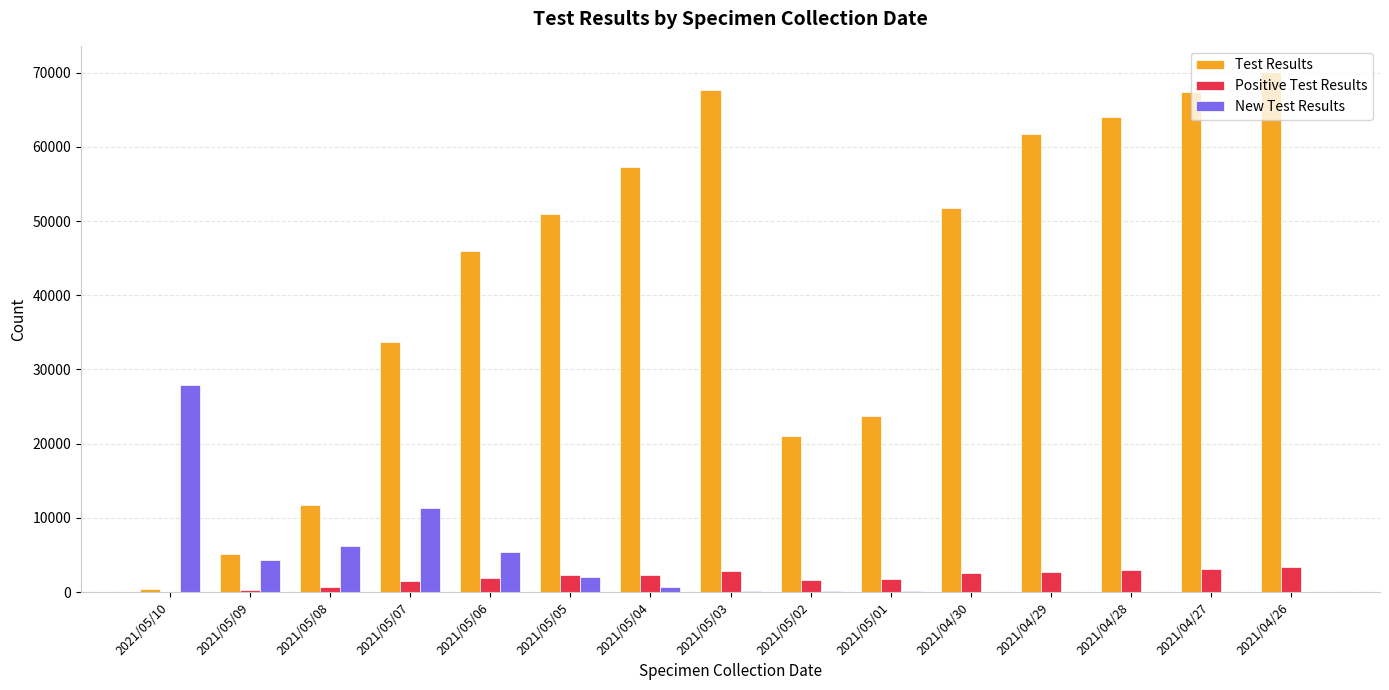

What is the spread (max minus min) of values at 2021/04/27?

67358